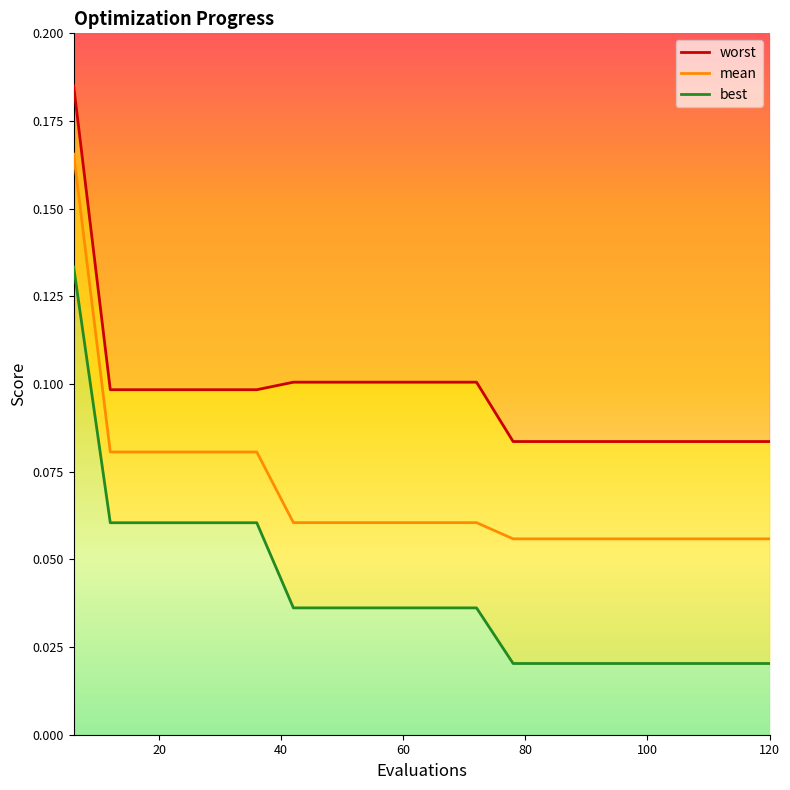

The best series shows 0.0 at 18. True or false?

False